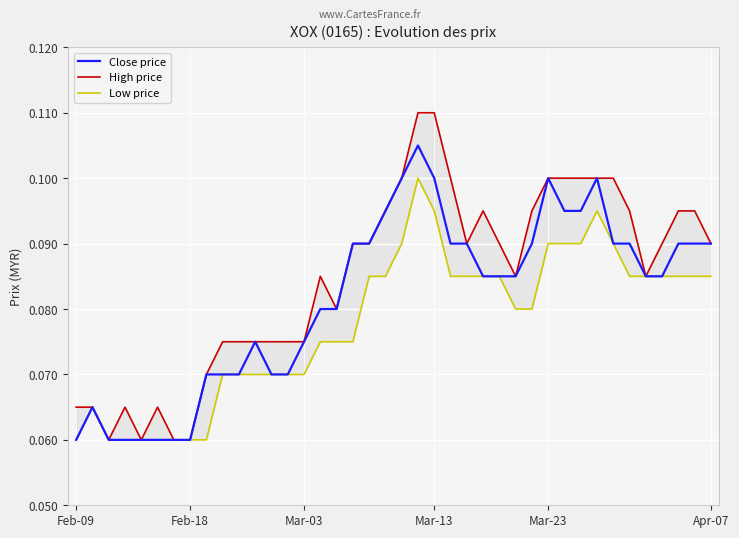

Rank the series by their average value, from highest to lowest.

High price, Close price, Low price